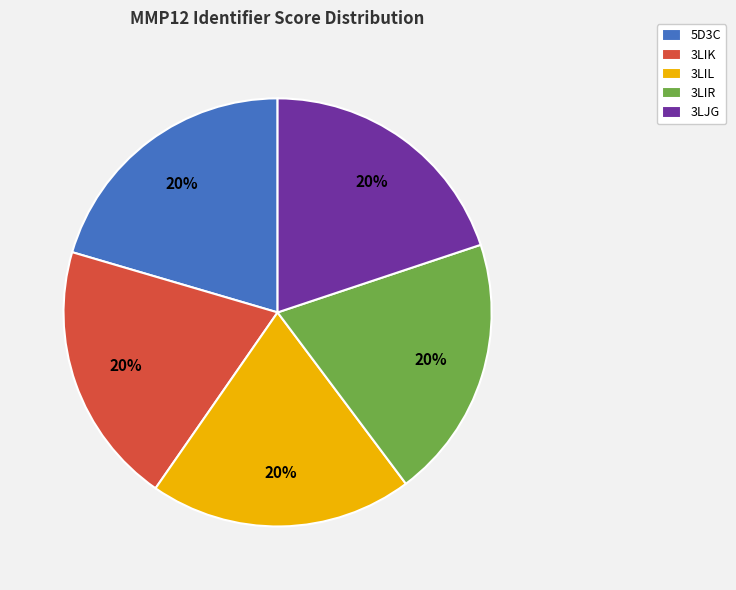

Is the sum of 3LIL and 3LJG greater than half?

No